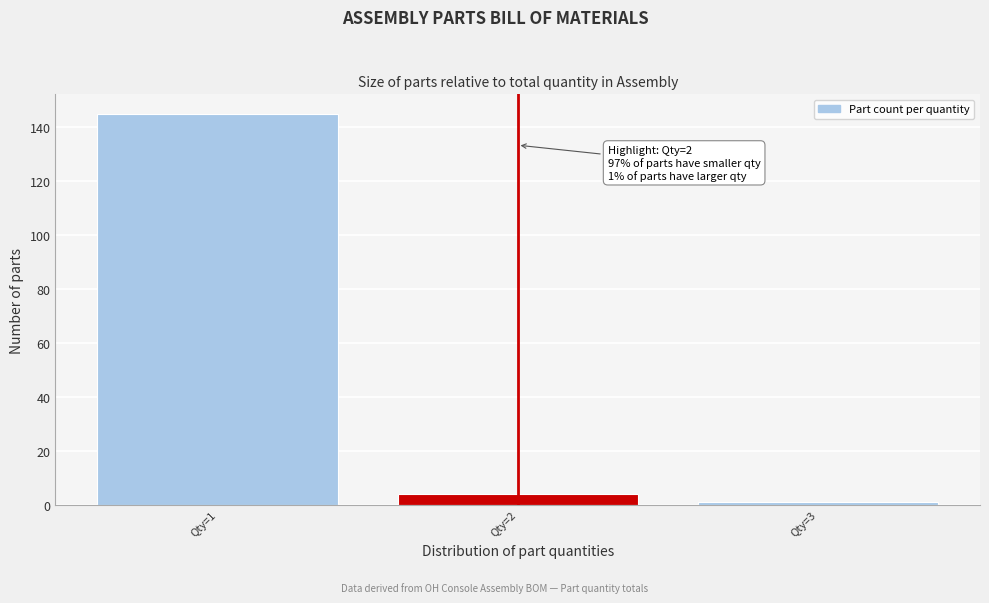

Which range on the x-axis has the tallest bar?

0.5 to 1.5